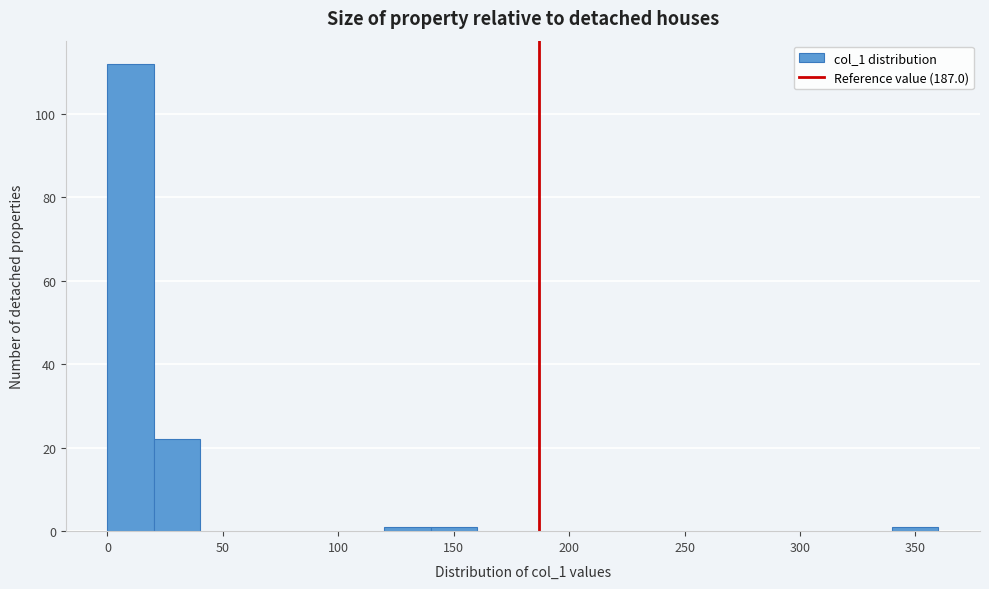

Reading left to right, transcribe this chart: for each bar, give the range it covers on the x-axis and its height. The values are not printed on the chart, so give them approximately, as read against the axis.

0 to 20: 112
20 to 40: 22
40 to 60: 0
60 to 80: 0
80 to 100: 0
100 to 120: 0
120 to 140: under 2
140 to 160: under 2
160 to 180: 0
180 to 200: 0
200 to 220: 0
220 to 240: 0
240 to 260: 0
260 to 280: 0
280 to 300: 0
300 to 320: 0
320 to 340: 0
340 to 360: under 2